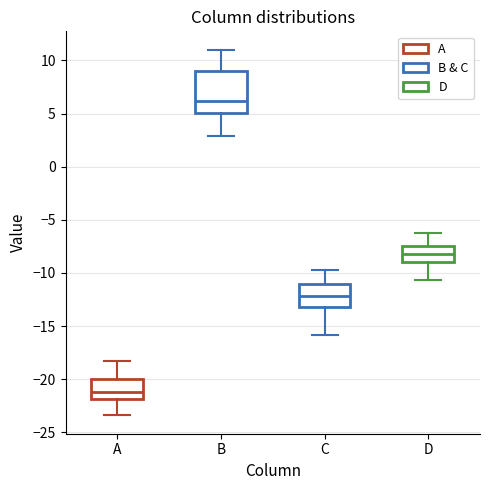

Reading left to right, read every box against the y-axis: the position of its median line, the range the box covers, and the ends of its whiskers. The values are not printed on the chart, so give them approximately, as read against the axis.

A: median -21.0, box -22.0 to -20.0, whiskers -23.5 to -18.0
B: median 6.0, box 5.0 to 9.0, whiskers 3.0 to 11.0
C: median -12.0, box -13.0 to -11.0, whiskers -16.0 to -10.0
D: median -8.0, box -9.0 to -7.5, whiskers -10.5 to -6.5